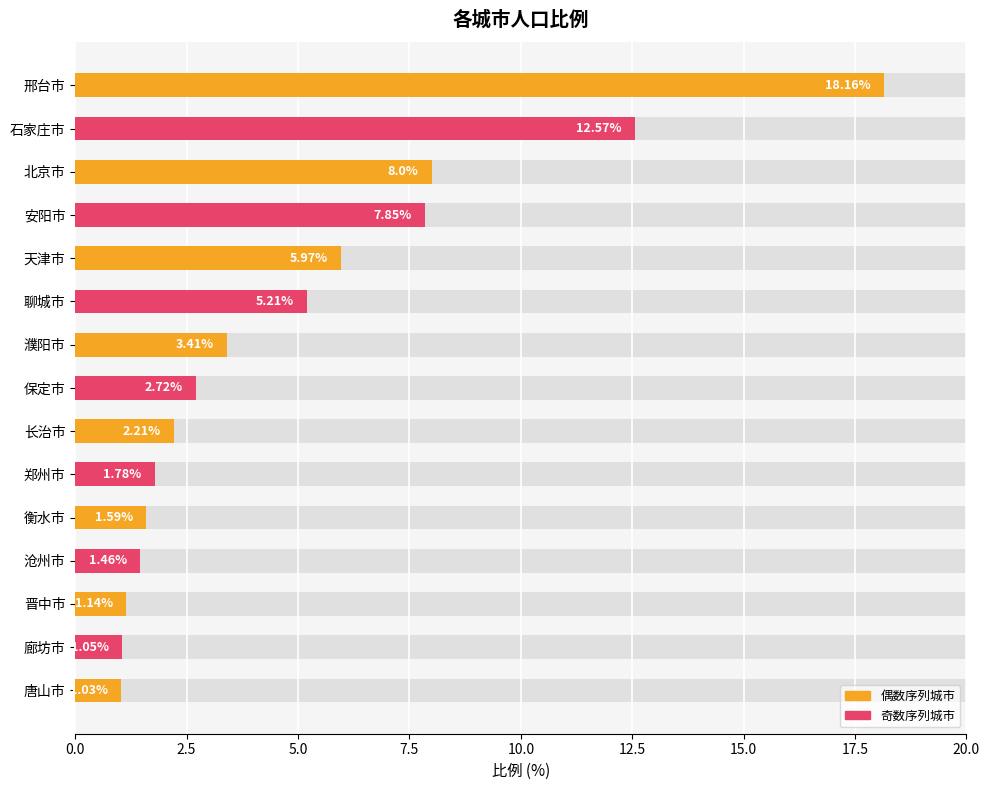

What is the change in value from 聊城市 to 濮阳市?

-1.8